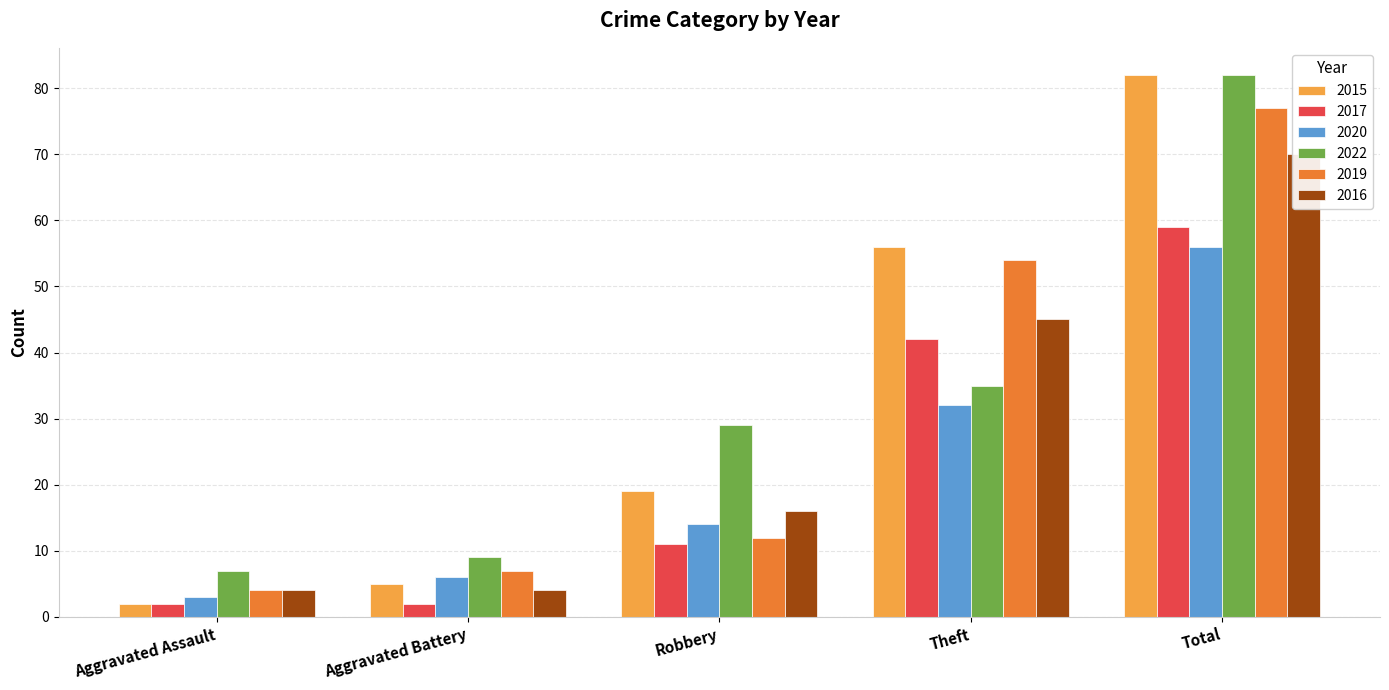

Which series has the widest spread of values?

2015